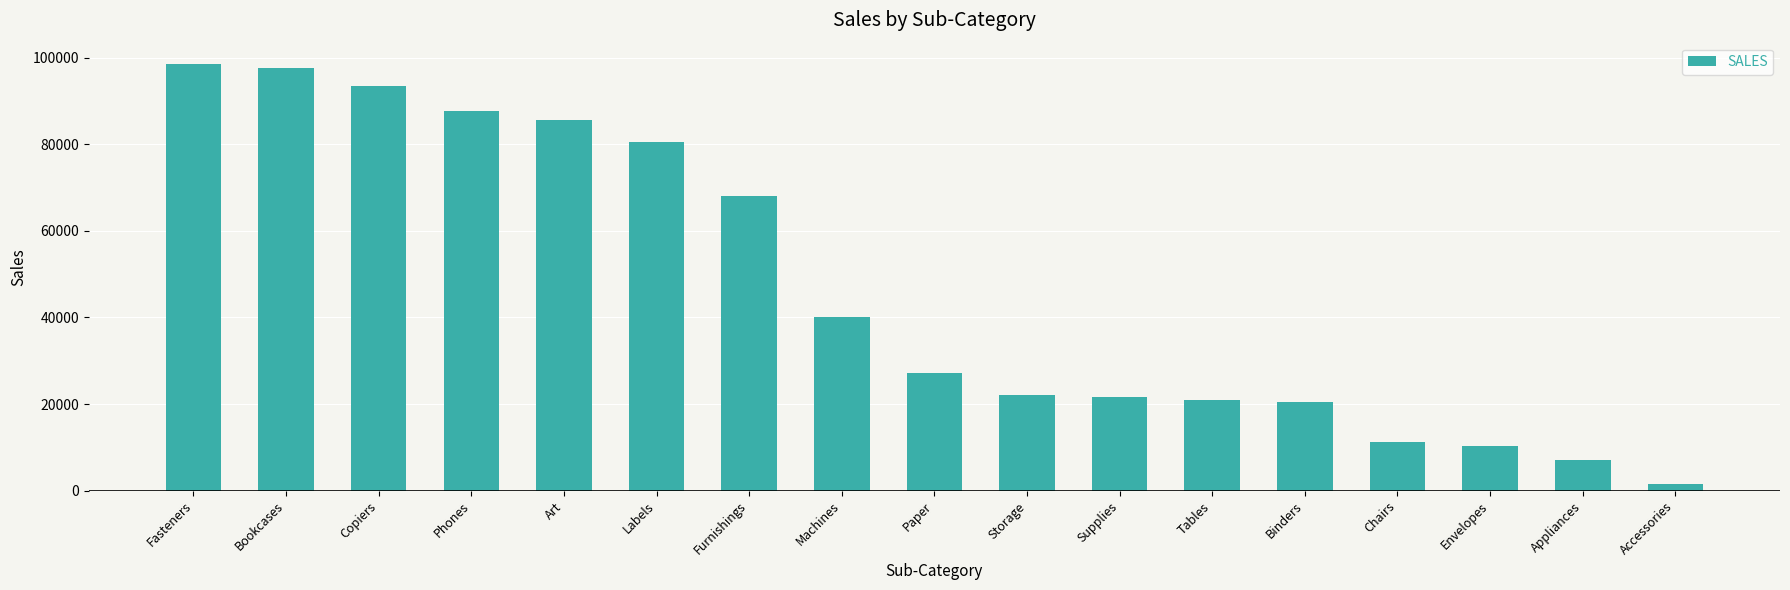

How many bars are there in total?

17